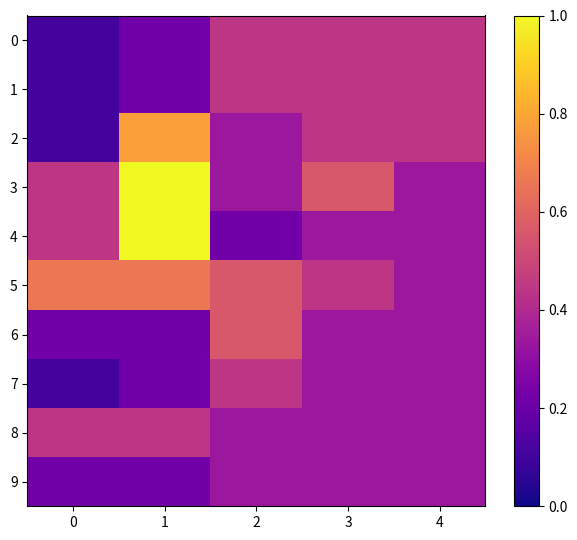

What is the greatest value displayed?

1.0